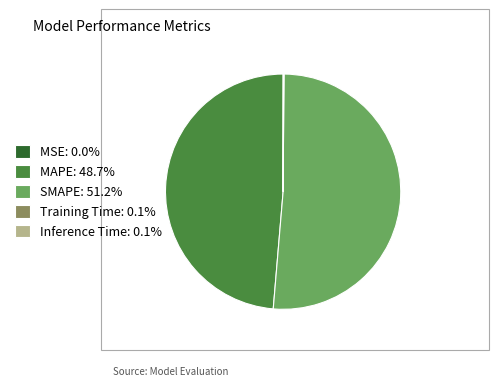

Approximately how many times larger is the value at MAPE: 48.7% compared to SMAPE: 51.2%?

0.9